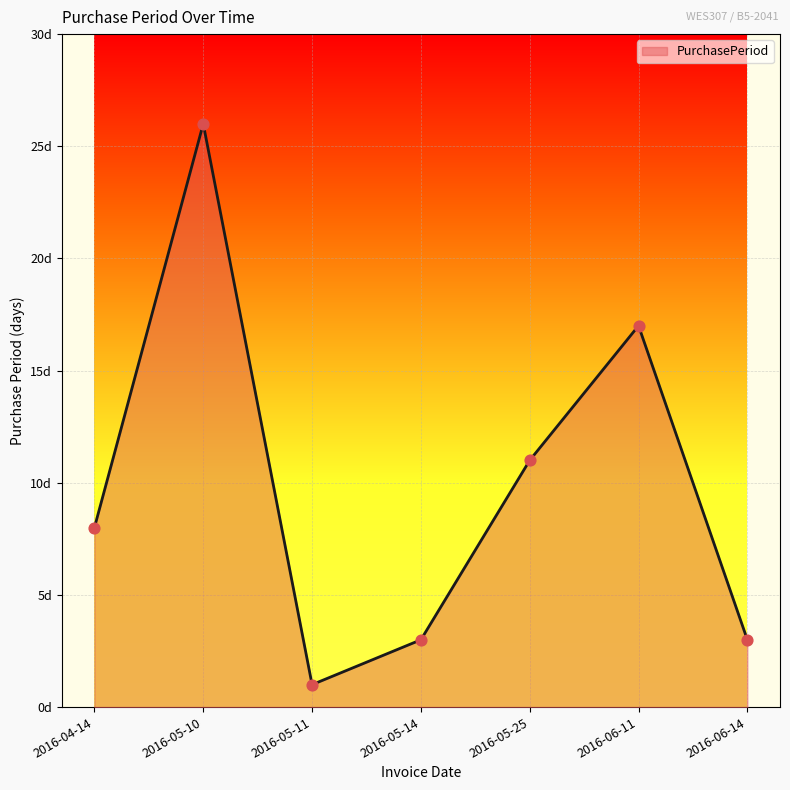

Is this an area chart (filled region under the line)?

Yes